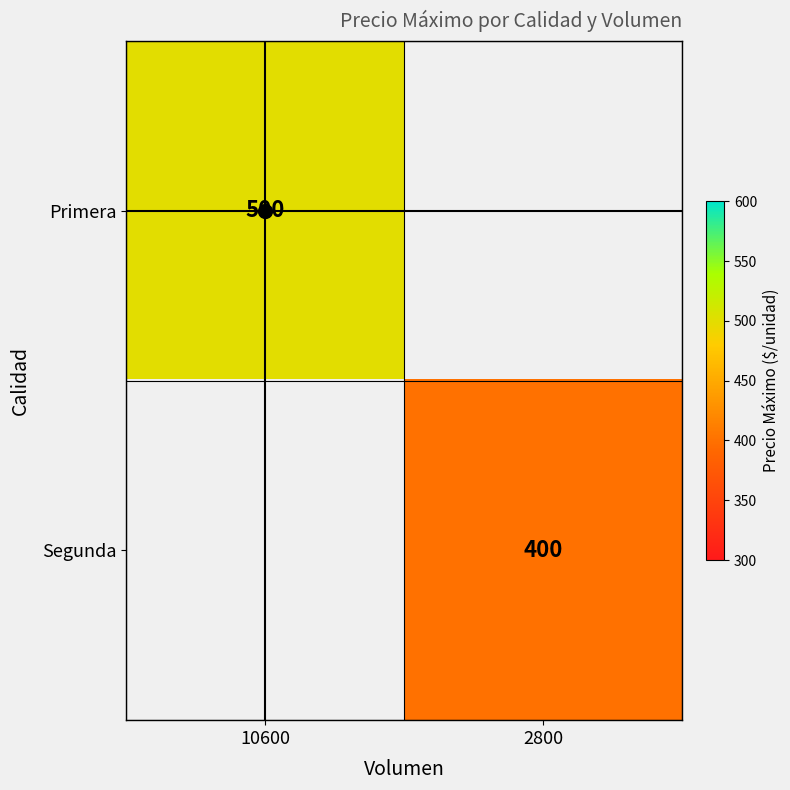

Which category has the highest value across all series?

10600